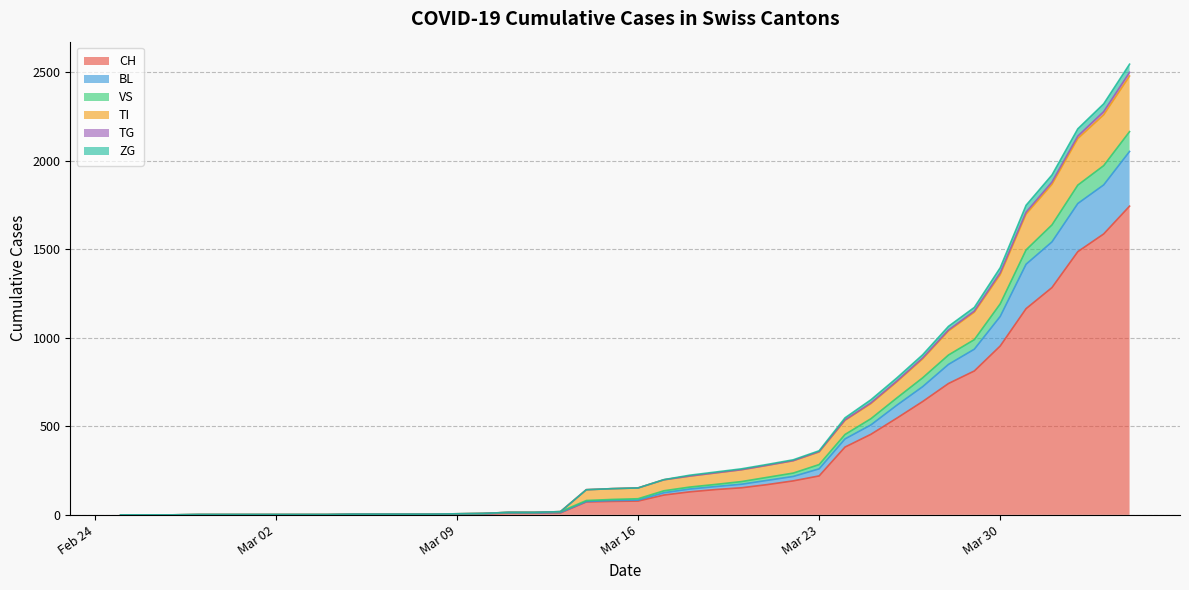

What is the maximum value for CH?

1744